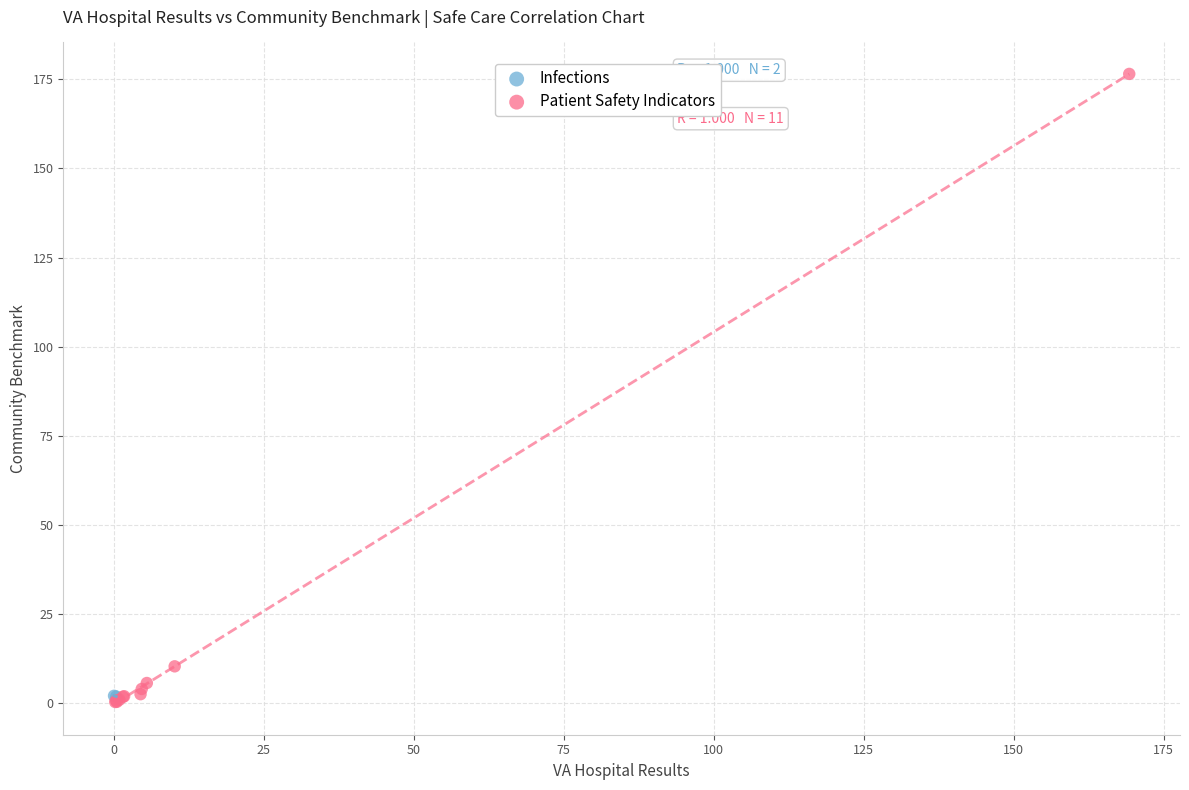

What are all the series names shown in the legend?

Infections, Patient Safety Indicators